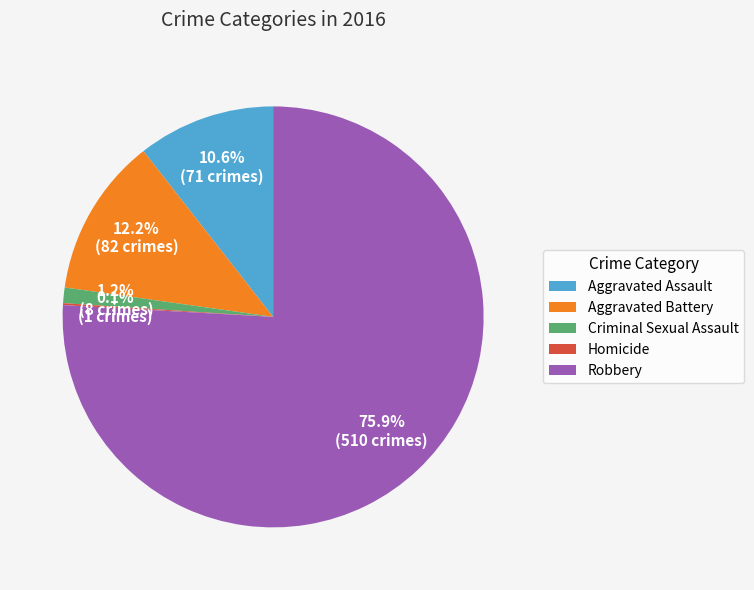

Between Aggravated Battery and Criminal Sexual Assault, which is larger?

Aggravated Battery